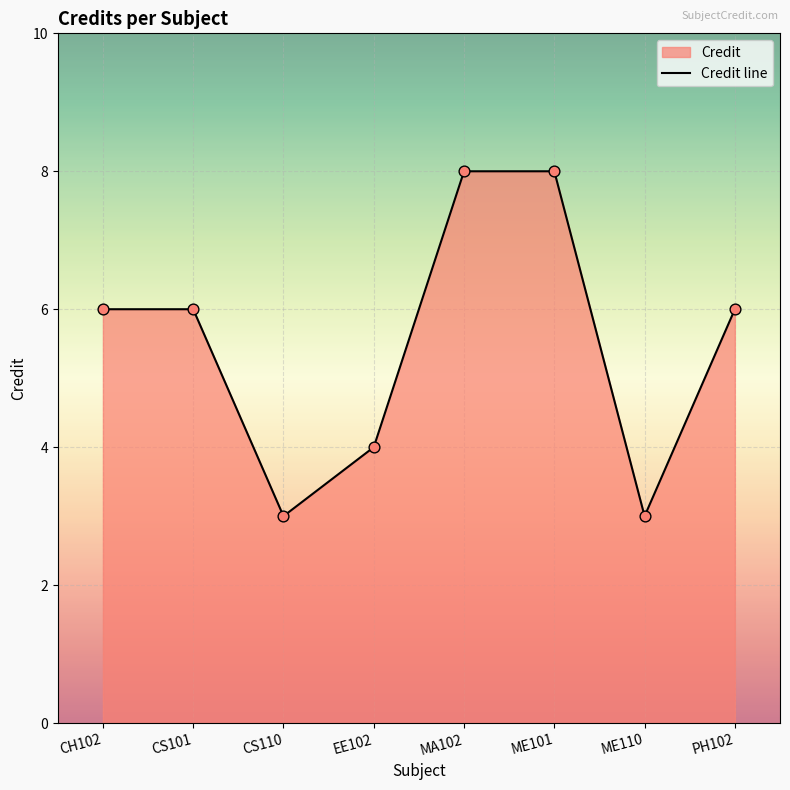

What is the change in value from CS110 to EE102?

+1